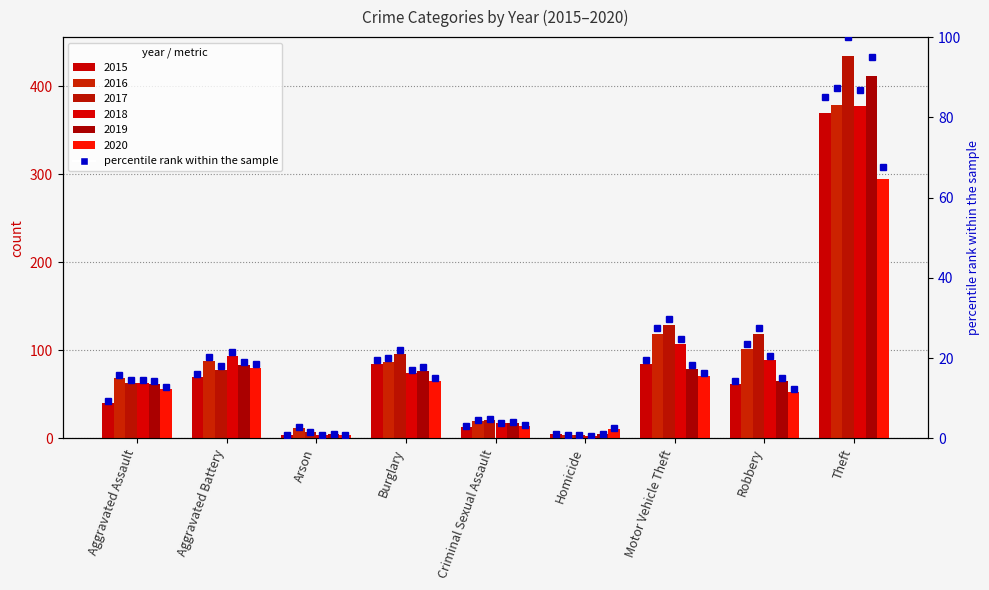

At which category does the chart reach its minimum across all series?

Homicide